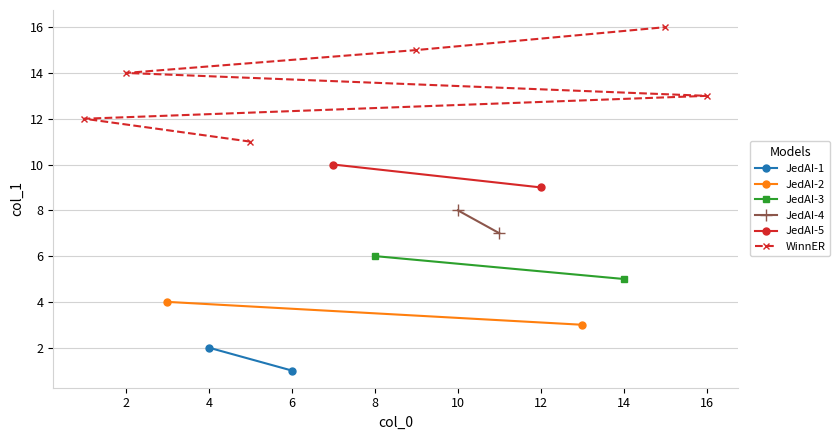

What is the smallest value displayed?

1